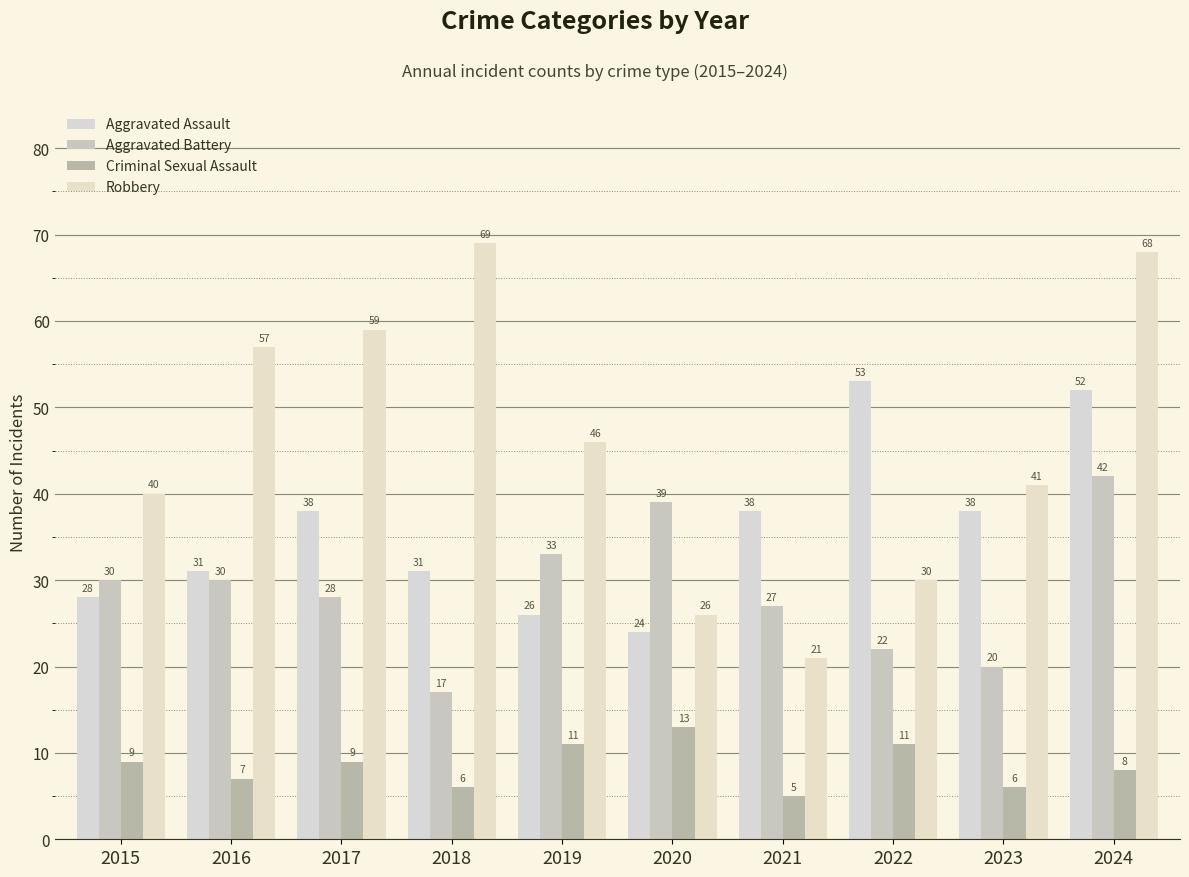

How many bars are there in each group?

4